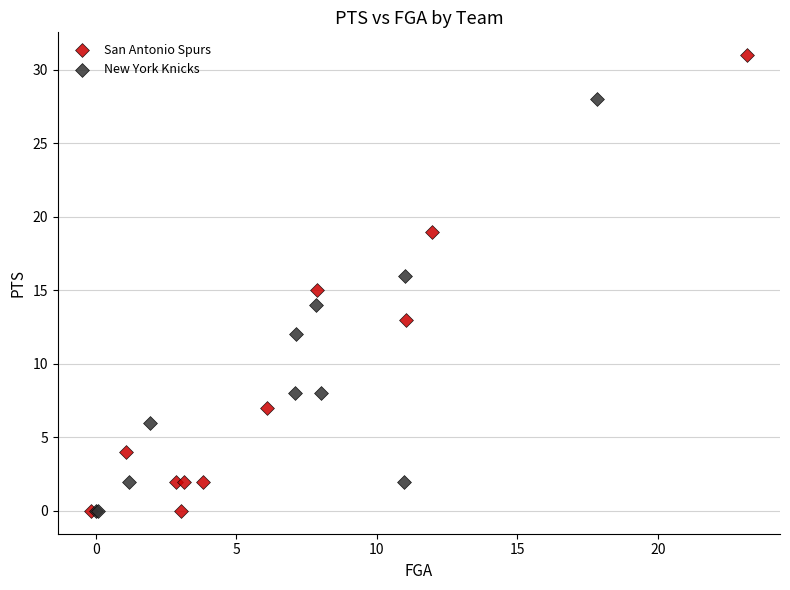

Which series reaches the maximum Y coordinate?

San Antonio Spurs